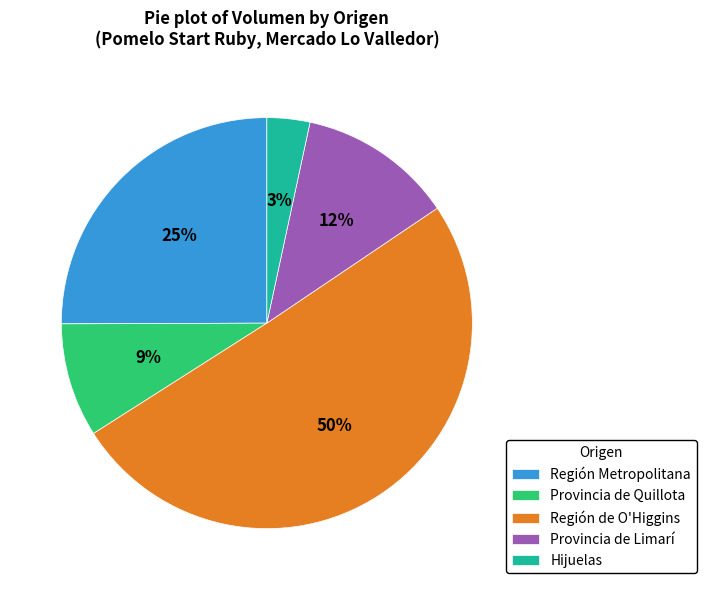

True or false: Hijuelas accounts for 22% of the total.

False